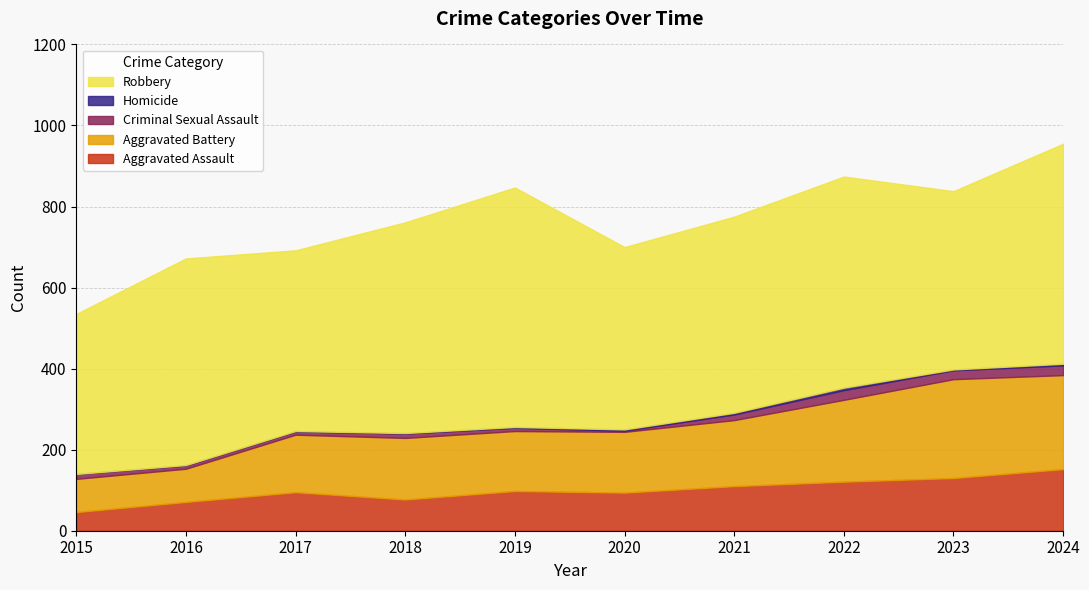

What is the difference between the Criminal Sexual Assault values at 2024 and 2017?

16